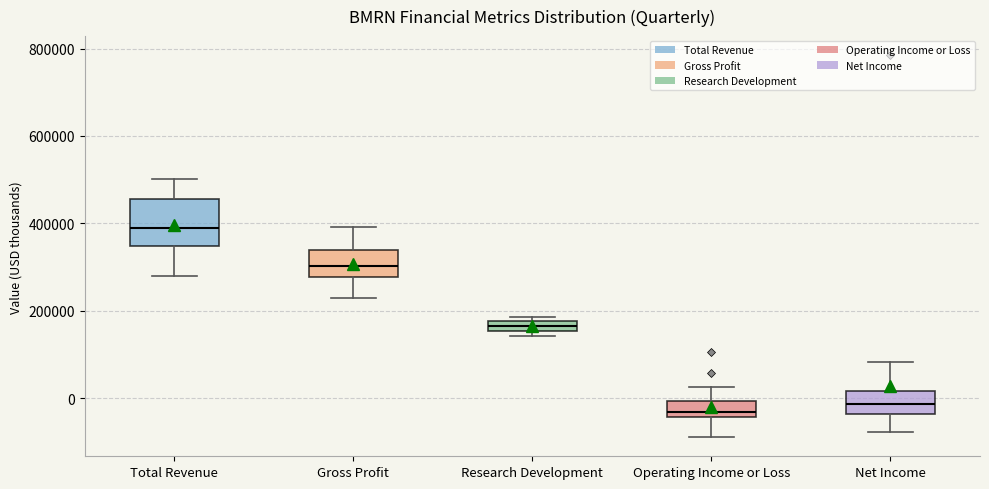

Which box's median line is the highest?

Total Revenue